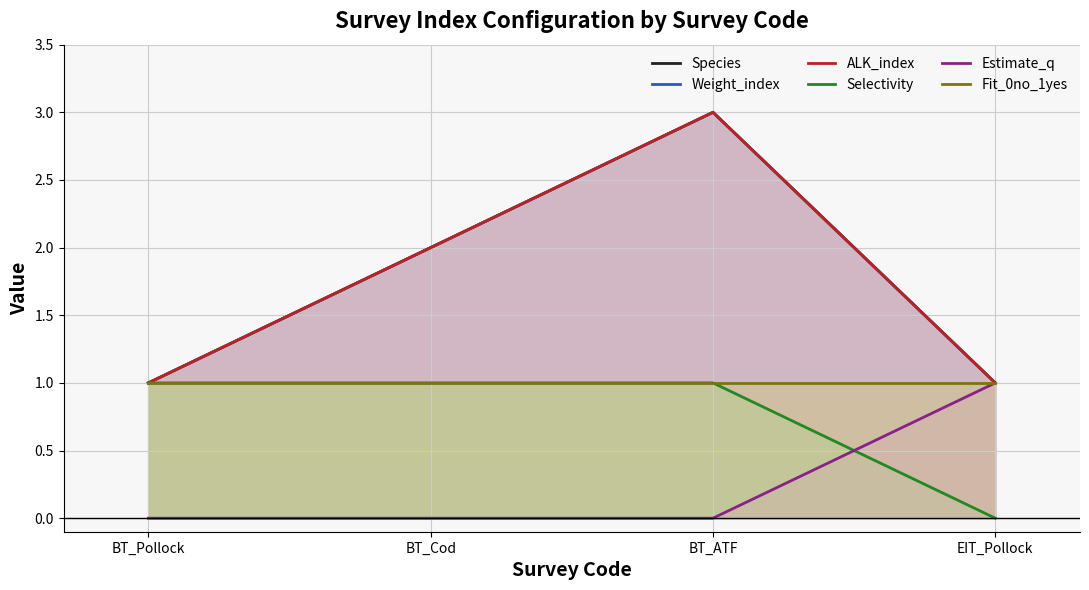

At which label is Species closest to 2?

BT_Cod